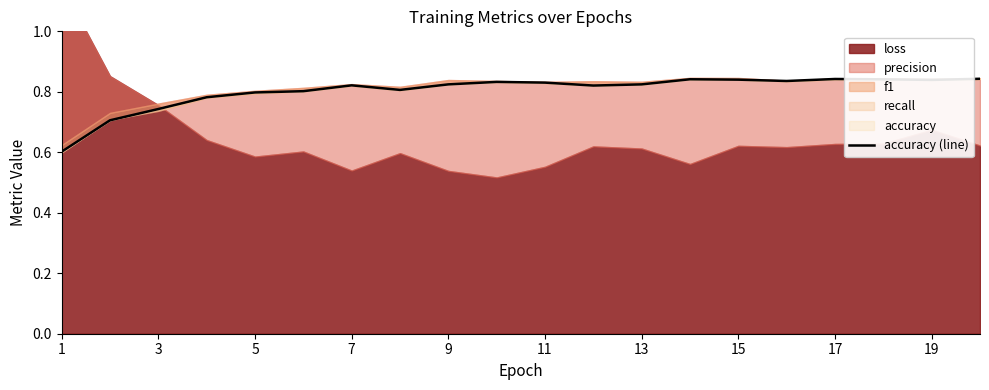

How many lines are shown in the chart?

1